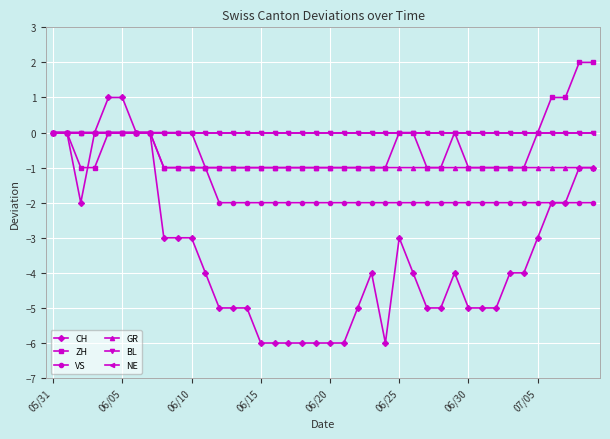

Does the chart have visible grid lines?

Yes